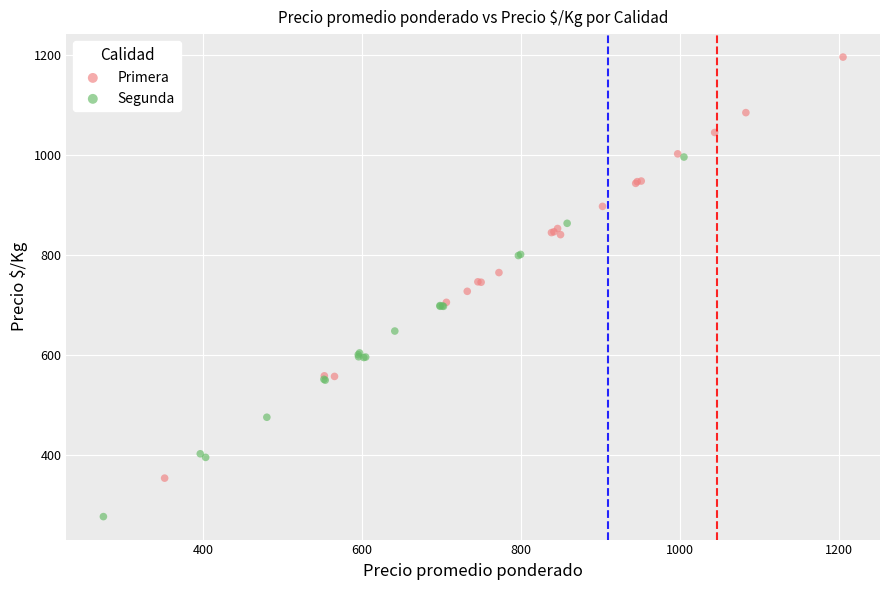

What are all the series names shown in the legend?

Primera, Segunda